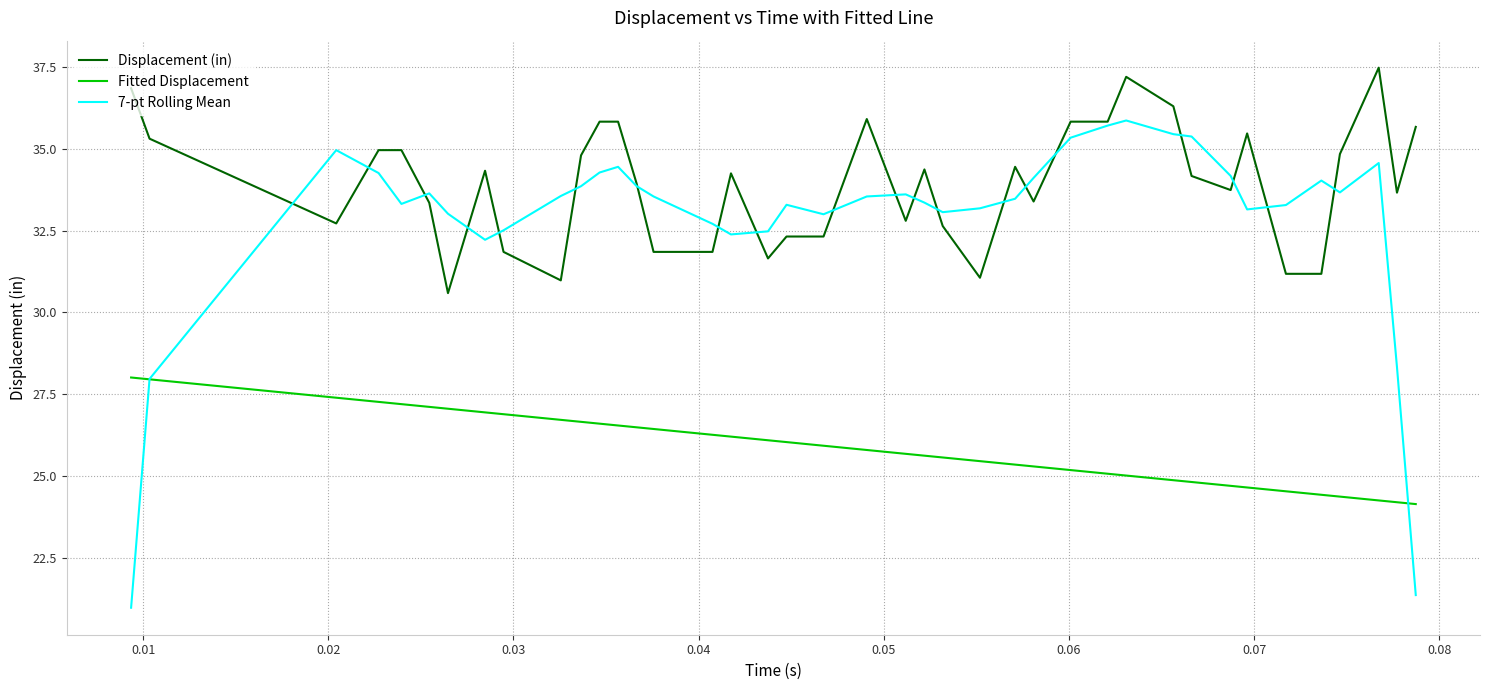

What is the maximum value for Displacement (in)?

37.5